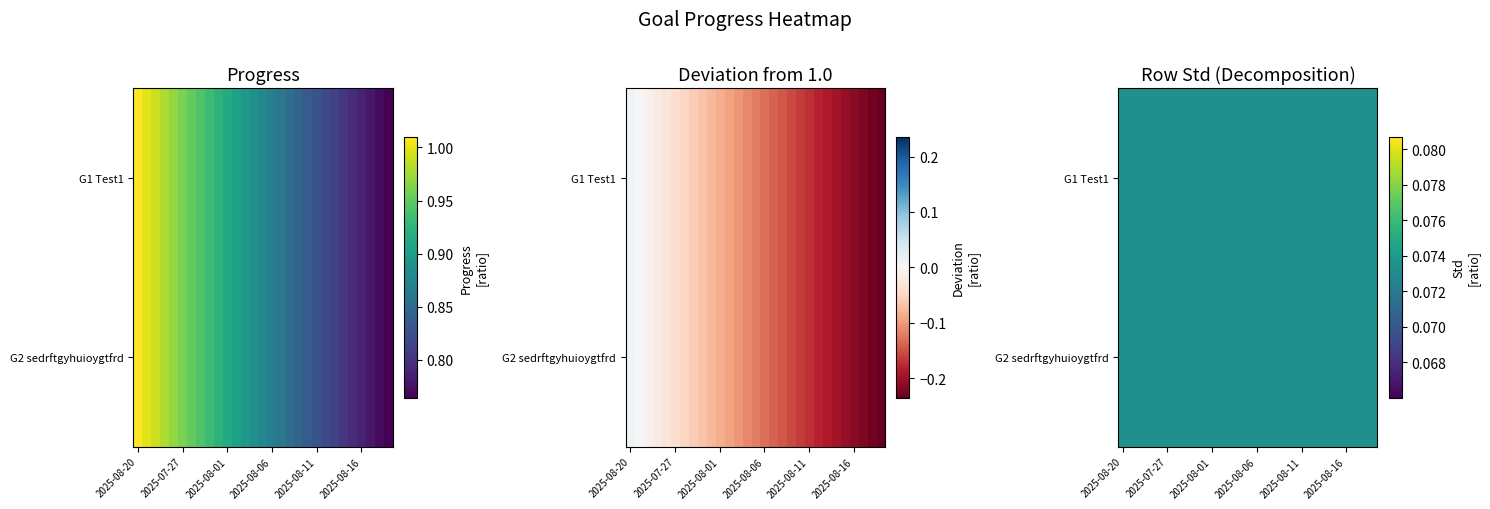

Reading right to left, list all the values displayed in this chart.

Test1: 2025-08-19=0.8	2025-08-18=0.8	2025-08-17=0.8	2025-08-16=0.8	2025-08-15=0.8	2025-08-14=0.8	2025-08-13=0.8	2025-08-12=0.8	2025-08-11=0.8	2025-08-10=0.8	2025-08-09=0.8	2025-08-08=0.9	2025-08-07=0.9	2025-08-06=0.9	2025-08-05=0.9	2025-08-04=0.9	2025-08-03=0.9	2025-08-02=0.9	2025-08-01=0.9	2025-07-31=0.9	2025-07-30=0.9	2025-07-29=0.9	2025-07-28=1.0	2025-07-27=1.0	2025-07-26=1.0	2025-07-25=1.0	2025-07-24=1.0	2025-07-23=1.0	2025-08-20=1.0
sedrftgyhuioygtfrd: 2025-08-19=0.8	2025-08-18=0.8	2025-08-17=0.8	2025-08-16=0.8	2025-08-15=0.8	2025-08-14=0.8	2025-08-13=0.8	2025-08-12=0.8	2025-08-11=0.8	2025-08-10=0.8	2025-08-09=0.8	2025-08-08=0.9	2025-08-07=0.9	2025-08-06=0.9	2025-08-05=0.9	2025-08-04=0.9	2025-08-03=0.9	2025-08-02=0.9	2025-08-01=0.9	2025-07-31=0.9	2025-07-30=0.9	2025-07-29=0.9	2025-07-28=1.0	2025-07-27=1.0	2025-07-26=1.0	2025-07-25=1.0	2025-07-24=1.0	2025-07-23=1.0	2025-08-20=1.0